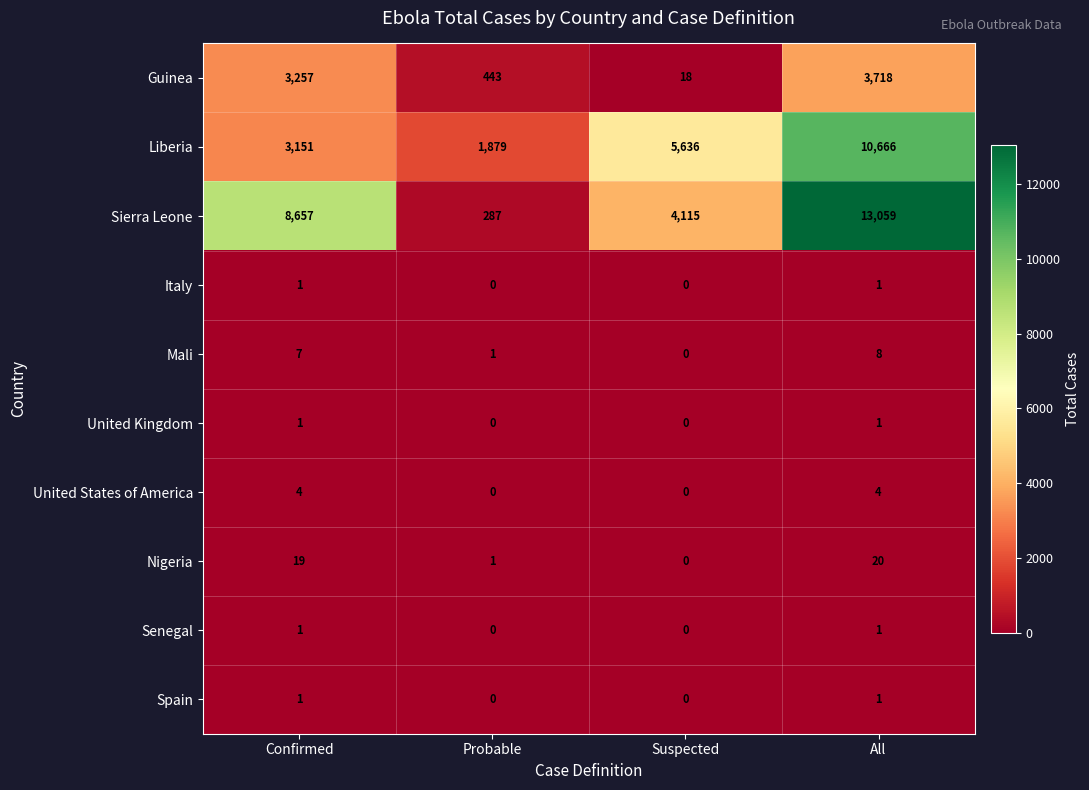

At which category is the sum across all series the highest?

All